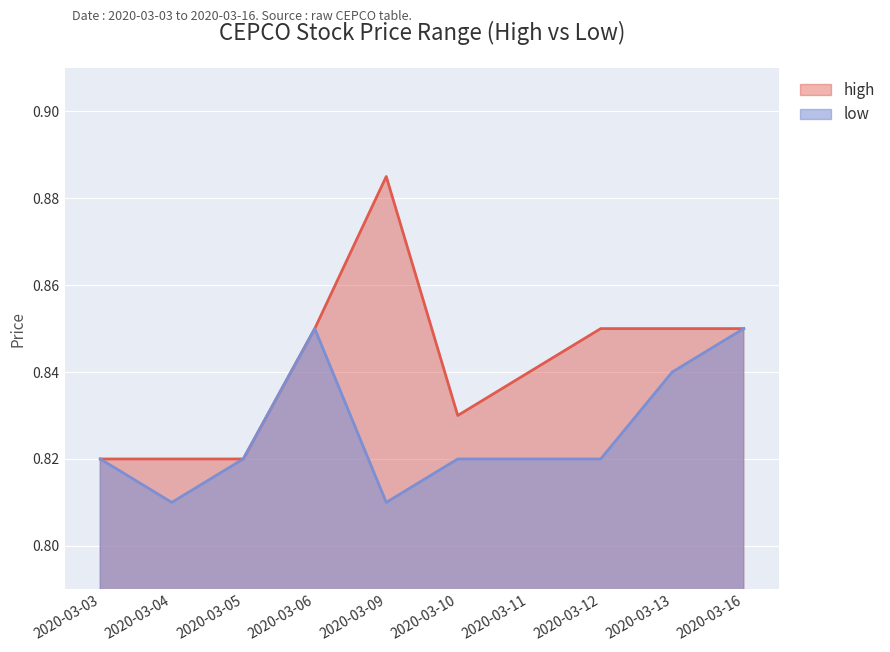

Which series has the widest spread of values?

high